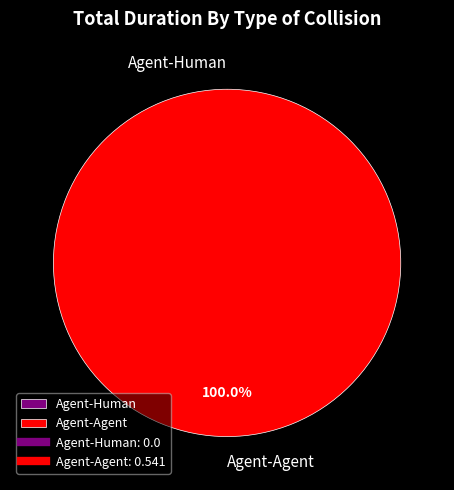

What percentage is the Agent-Agent slice, to the nearest percent?

100%